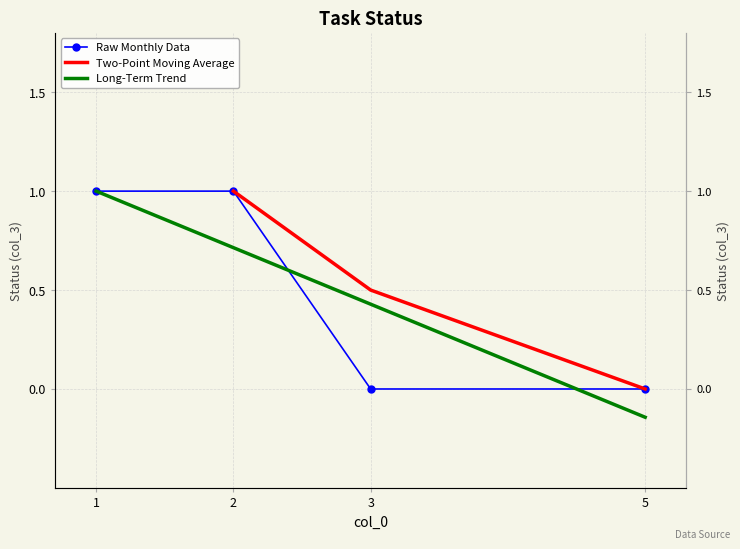

True or false: there are more than 2 points higher than both neighbors.

False